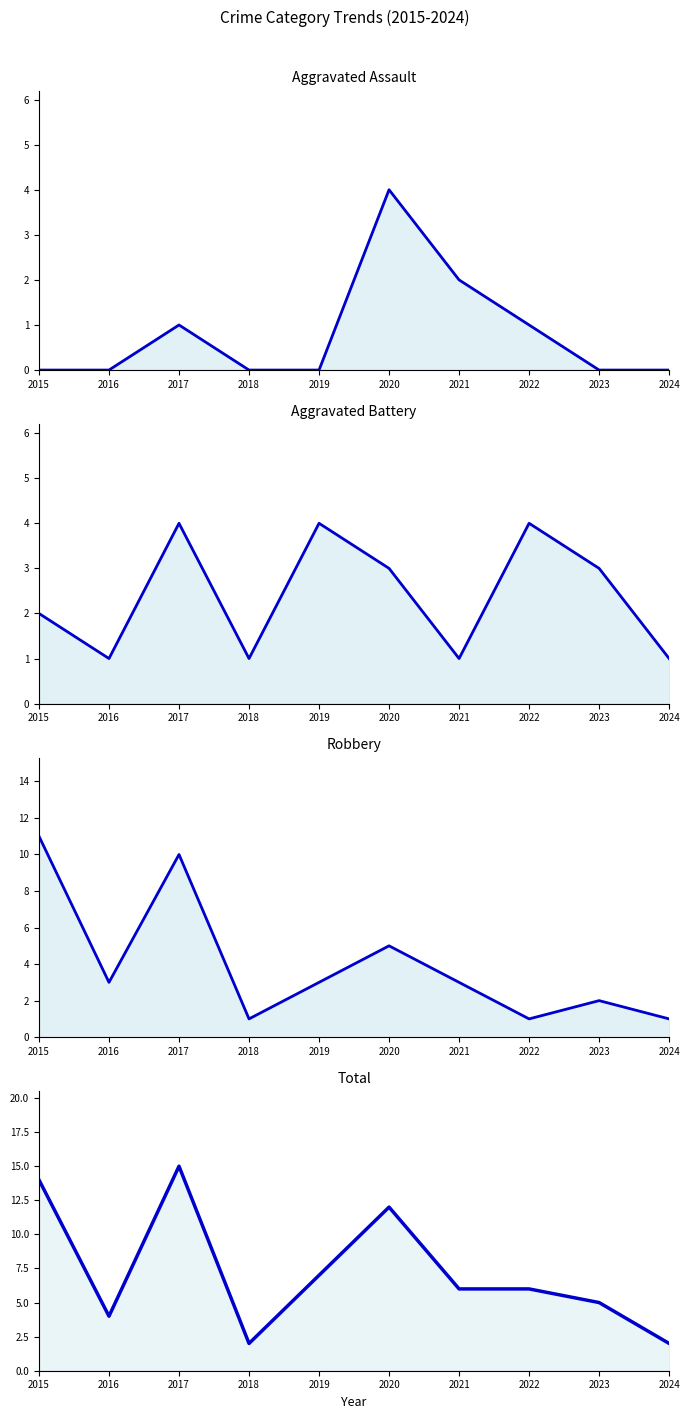

Reading left to right, list all the values displayed in this chart.

Aggravated Assault: 2015=0	2016=0	2017=1	2018=0	2019=0	2020=4	2021=2	2022=1	2023=0	2024=0
Aggravated Battery: 2015=2	2016=1	2017=4	2018=1	2019=4	2020=3	2021=1	2022=4	2023=3	2024=1
Robbery: 2015=11	2016=3	2017=10	2018=1	2019=3	2020=5	2021=3	2022=1	2023=2	2024=1
Total: 2015=14	2016=4	2017=15	2018=2	2019=7	2020=12	2021=6	2022=6	2023=5	2024=2